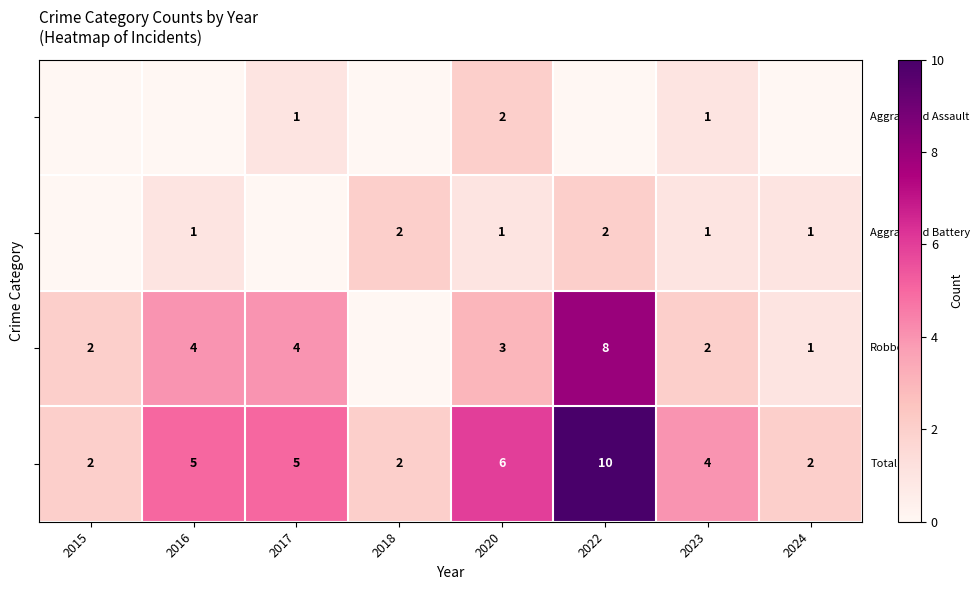

What is the total value across all series at 2020?

12